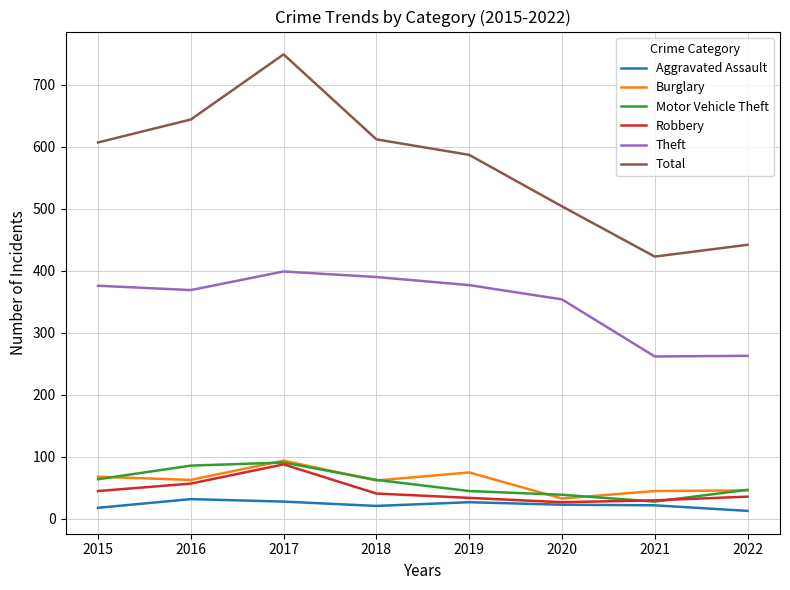

Which series has the largest range (max minus min)?

Total